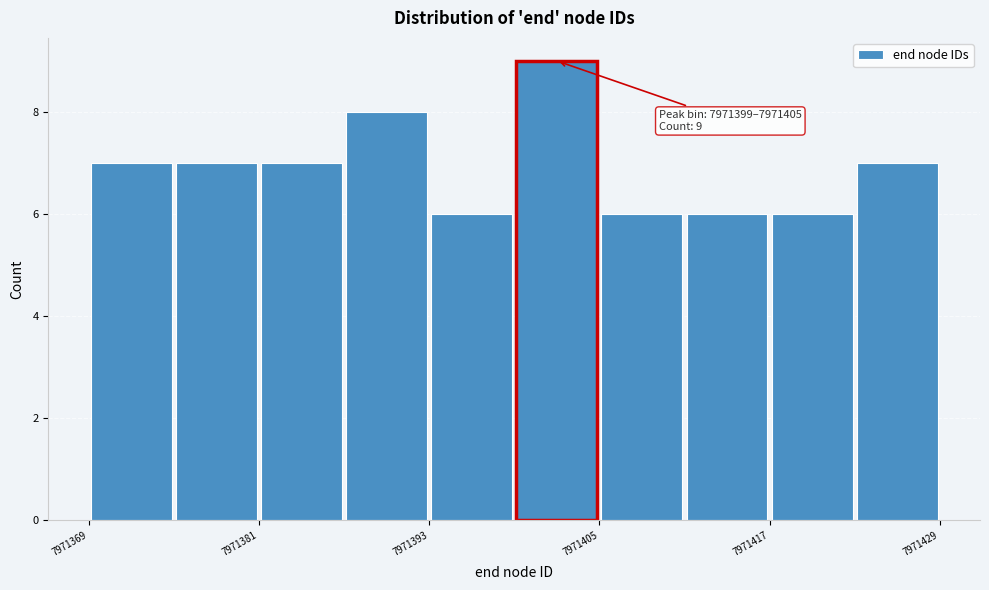

Around what value on the x-axis is the tallest bar? Give the approximate position of its centre, as read against the axis.

7971402